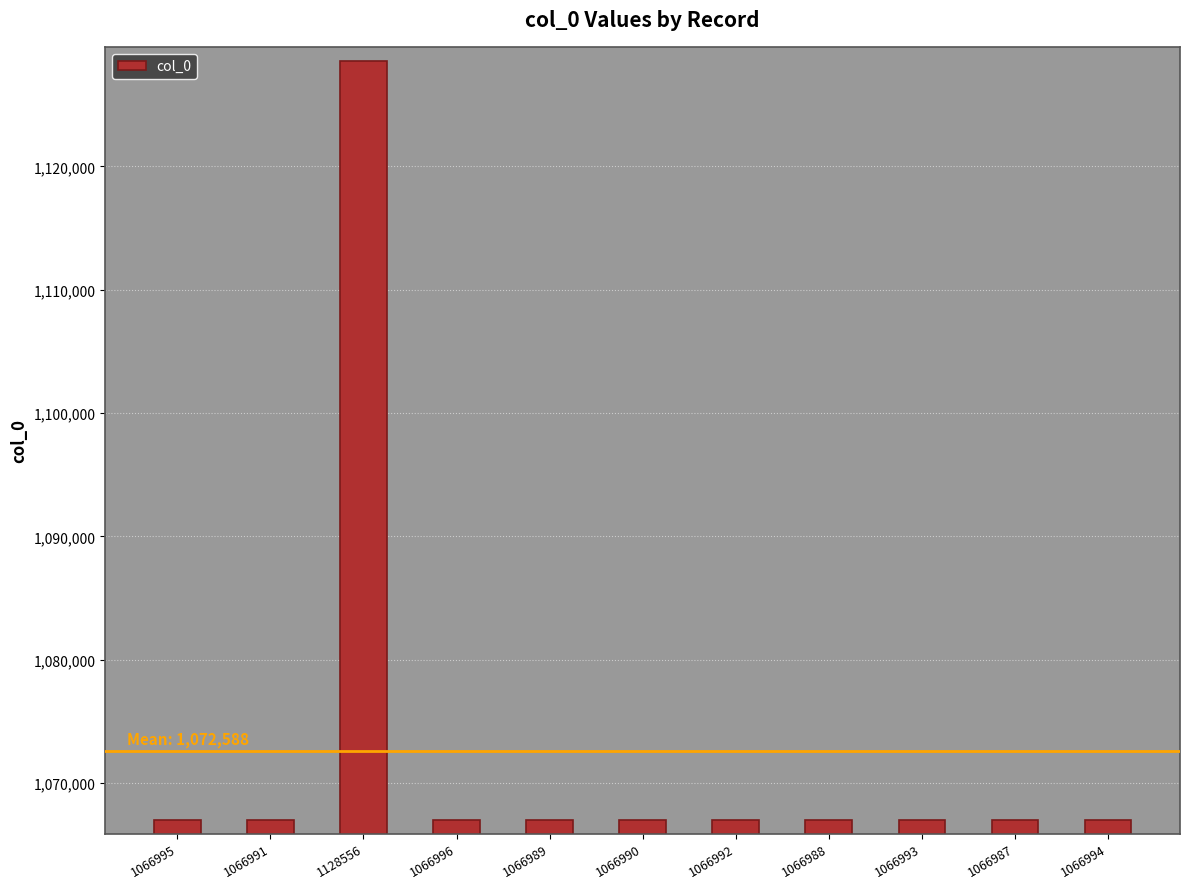

Approximately how many times larger is the value at 1066993 compared to 1066987?

1.0